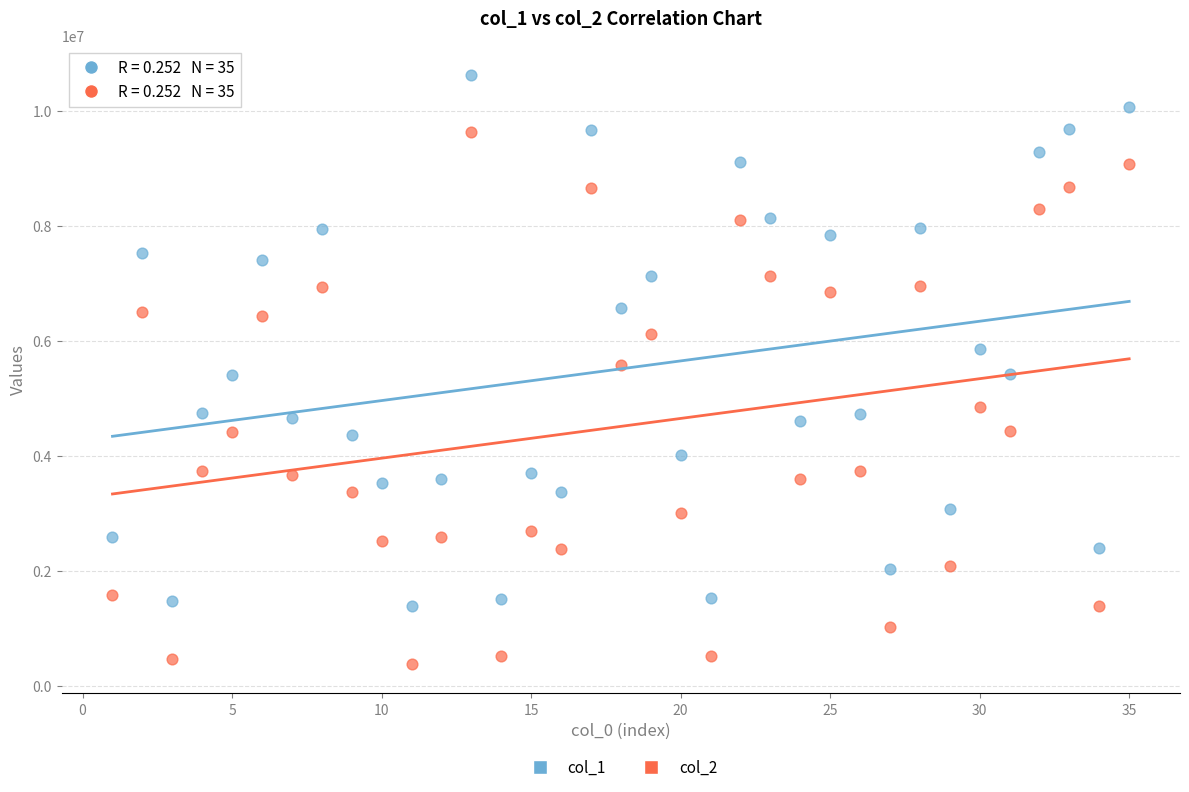

Which series contains the lowest Y value?

col_2